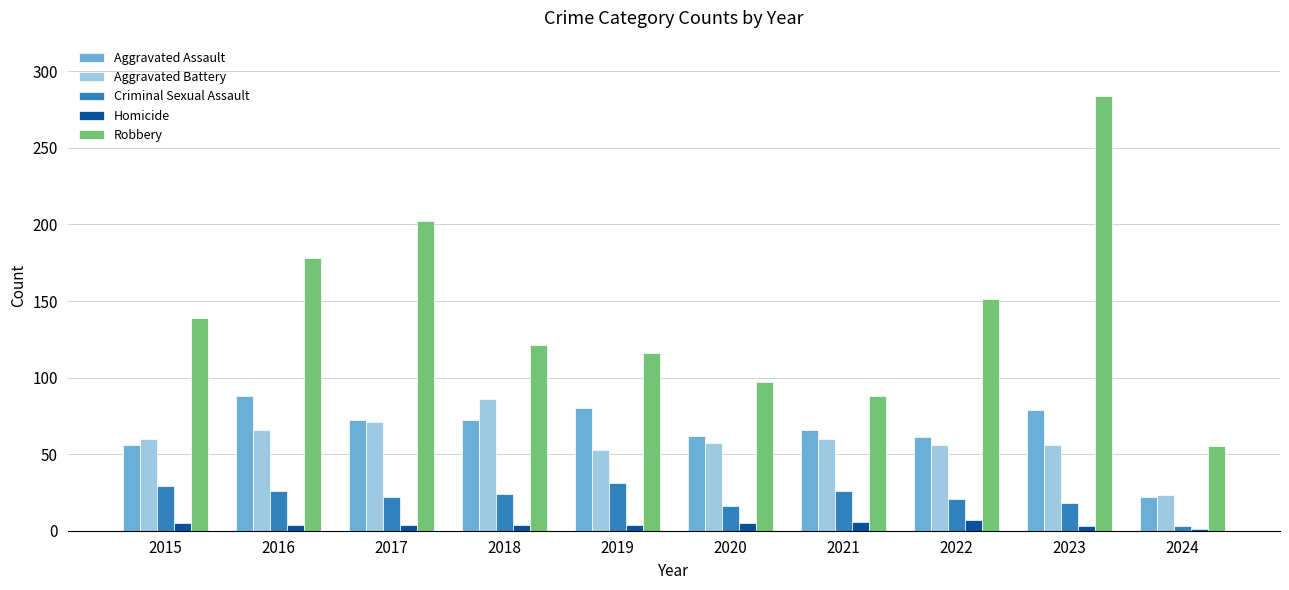

Which series has the largest total across all categories?

Robbery